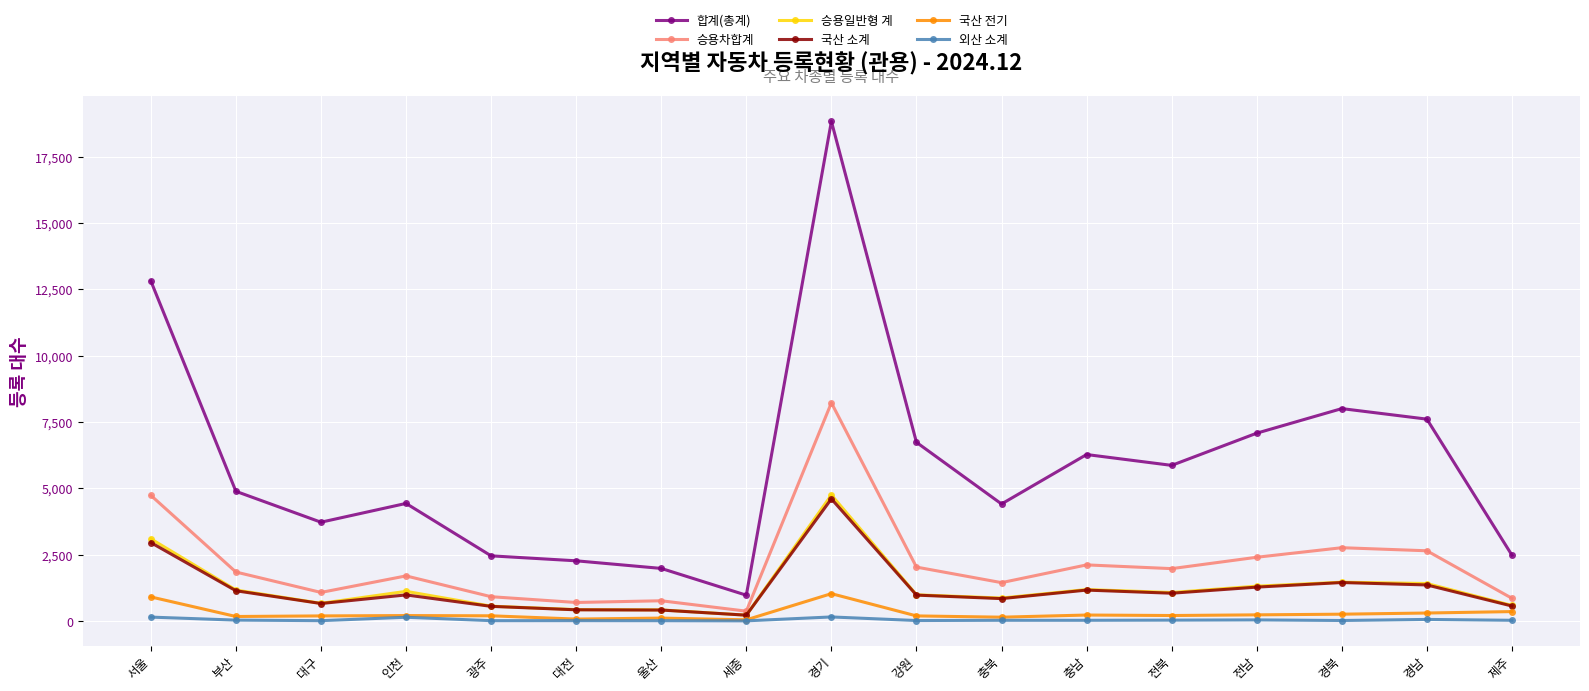

Does the chart display data point markers on the line(s)?

Yes